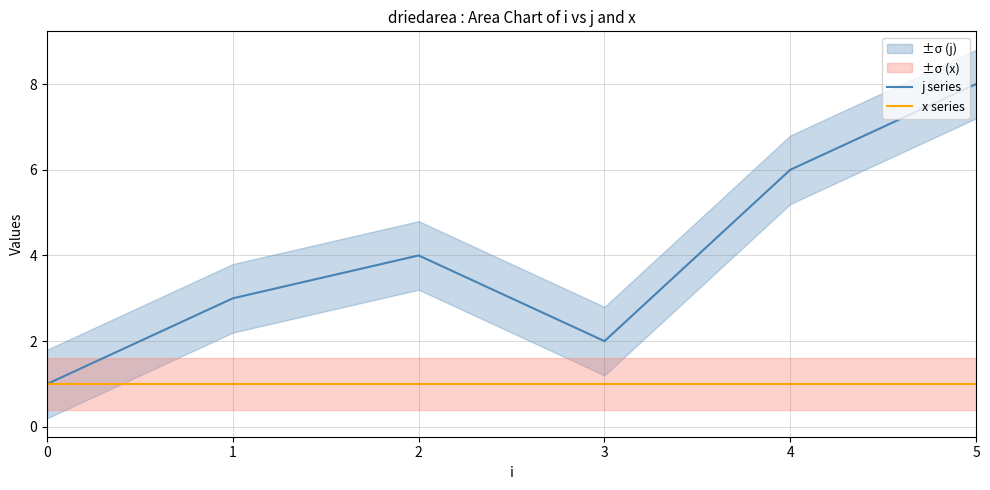

What is the average value of the x series series?

1